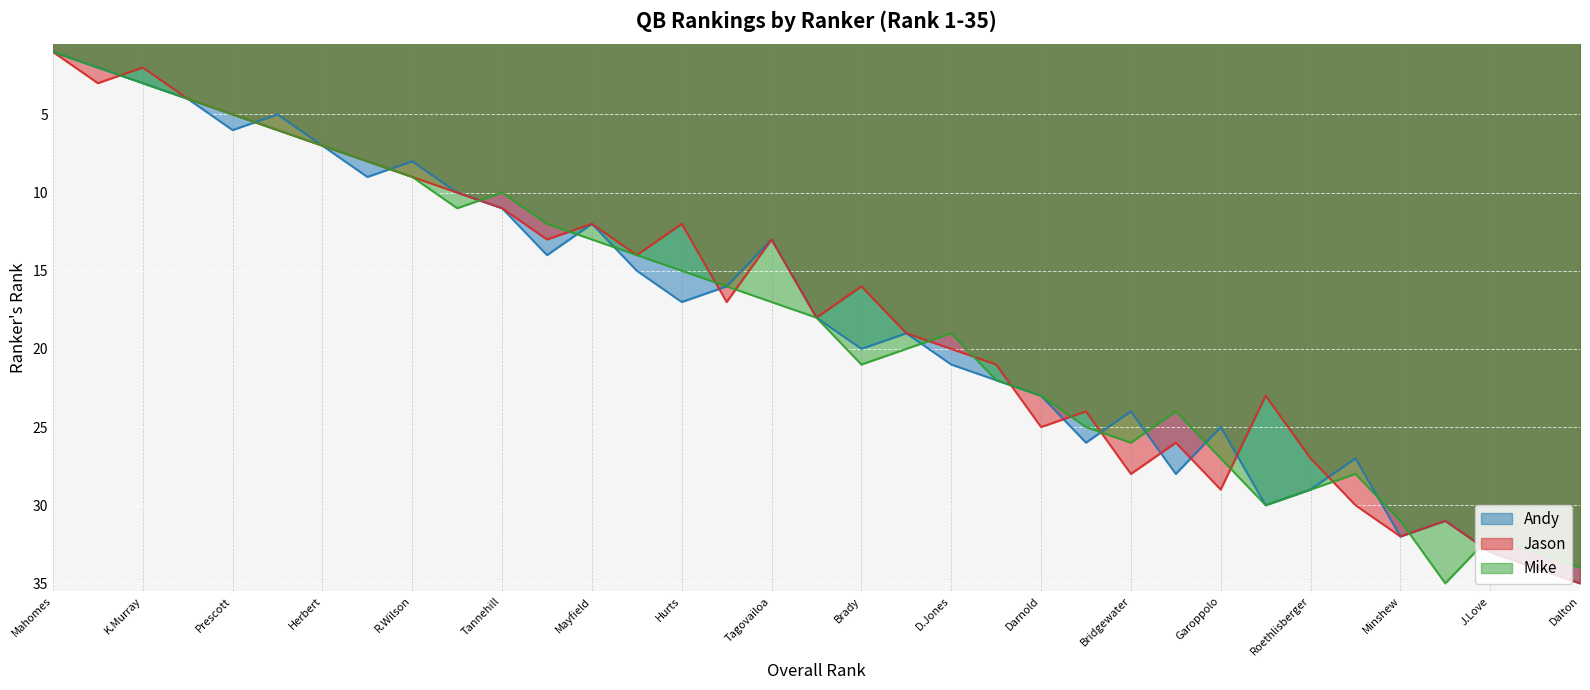

True or false: Jason and Andy cross at least once.

True